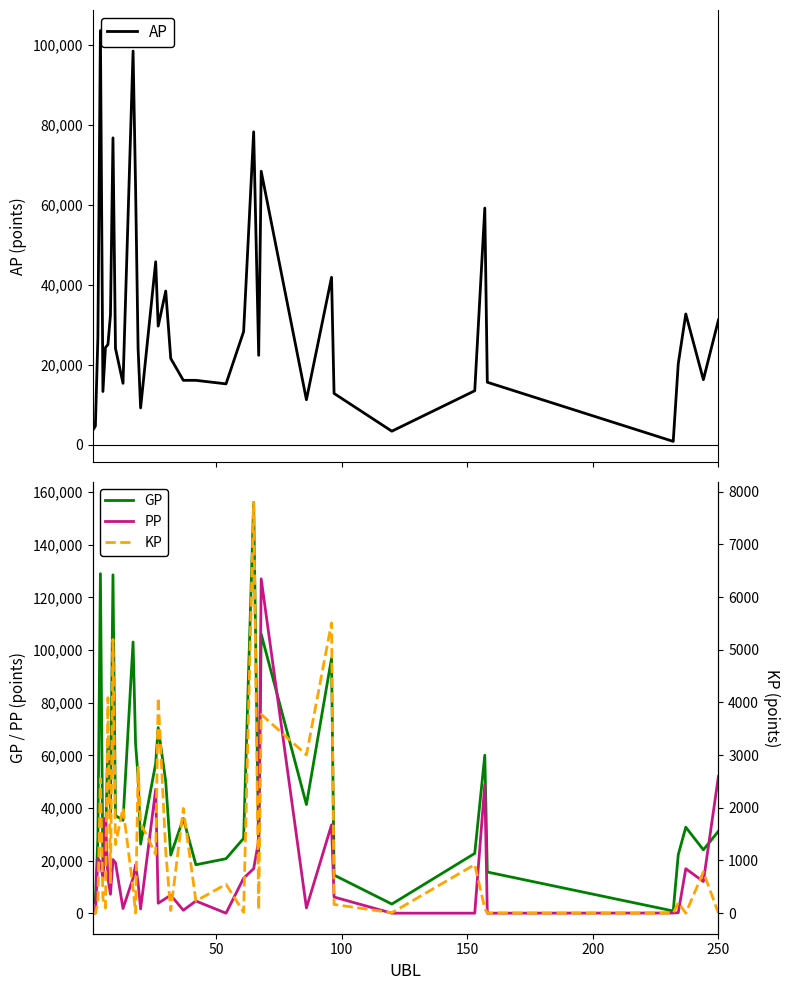

What is the highest value of the PP series?

127071